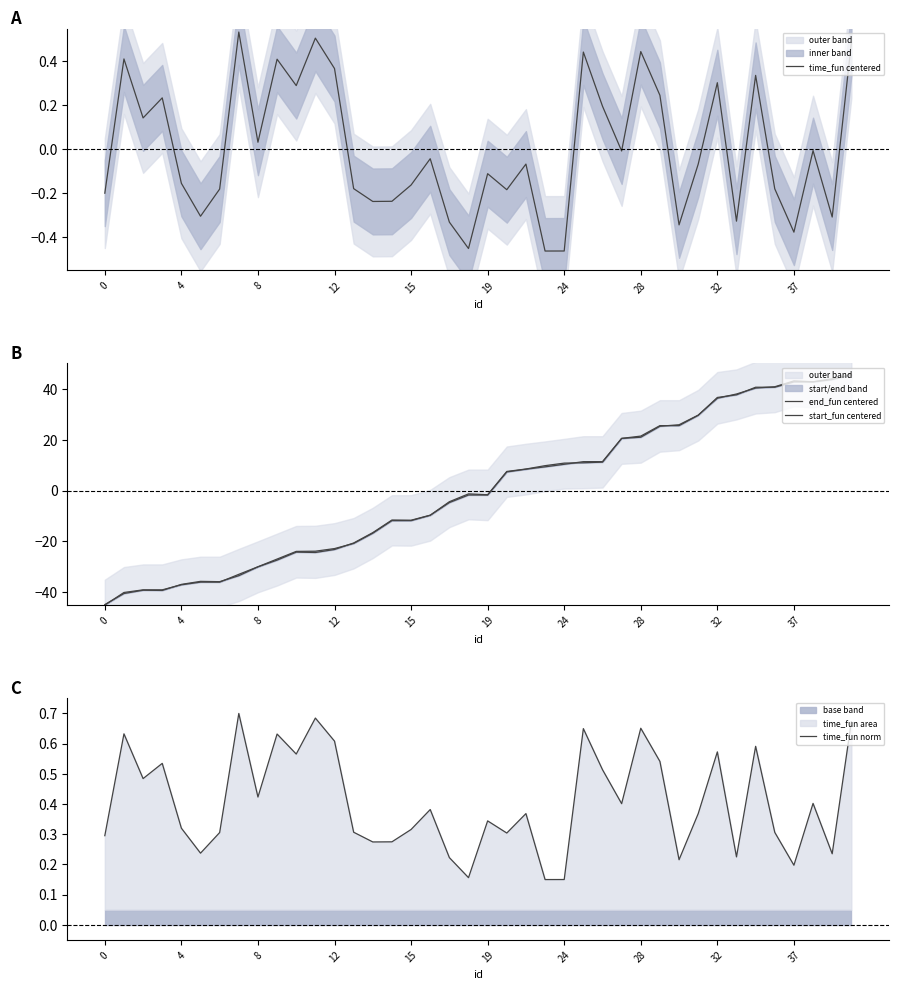

How many data points in end_fun centered are above -1?

19